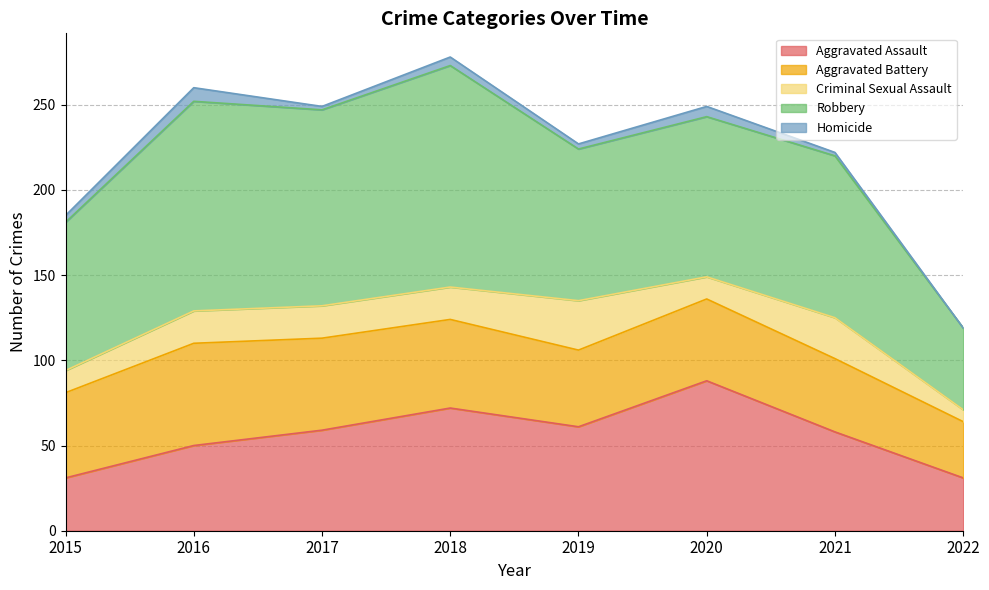

Between 2020 and 2022, which series saw the biggest shift?

Aggravated Assault